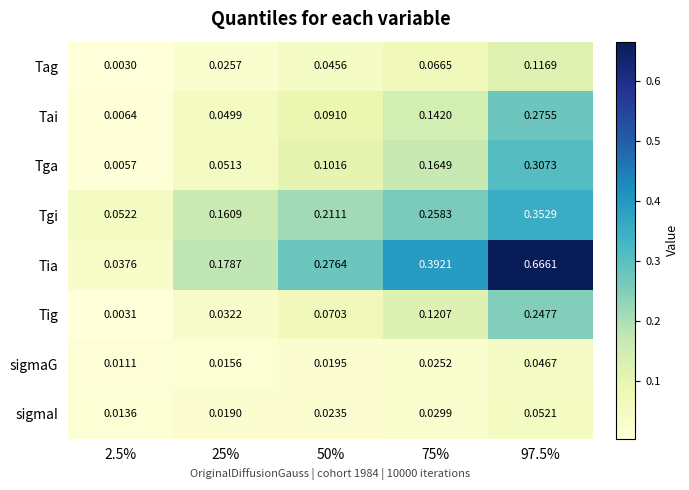

Is the value of Tai at 97.5% greater than the value of Tig at 25%?

Yes